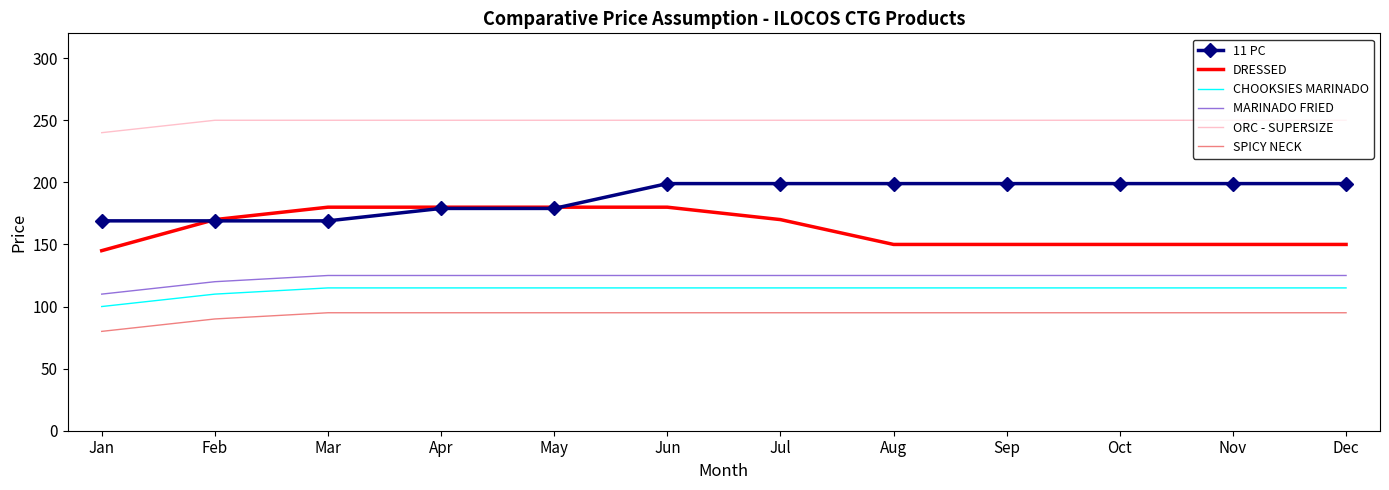

True or false: ORC - SUPERSIZE and MARINADO FRIED intersect in this chart.

False